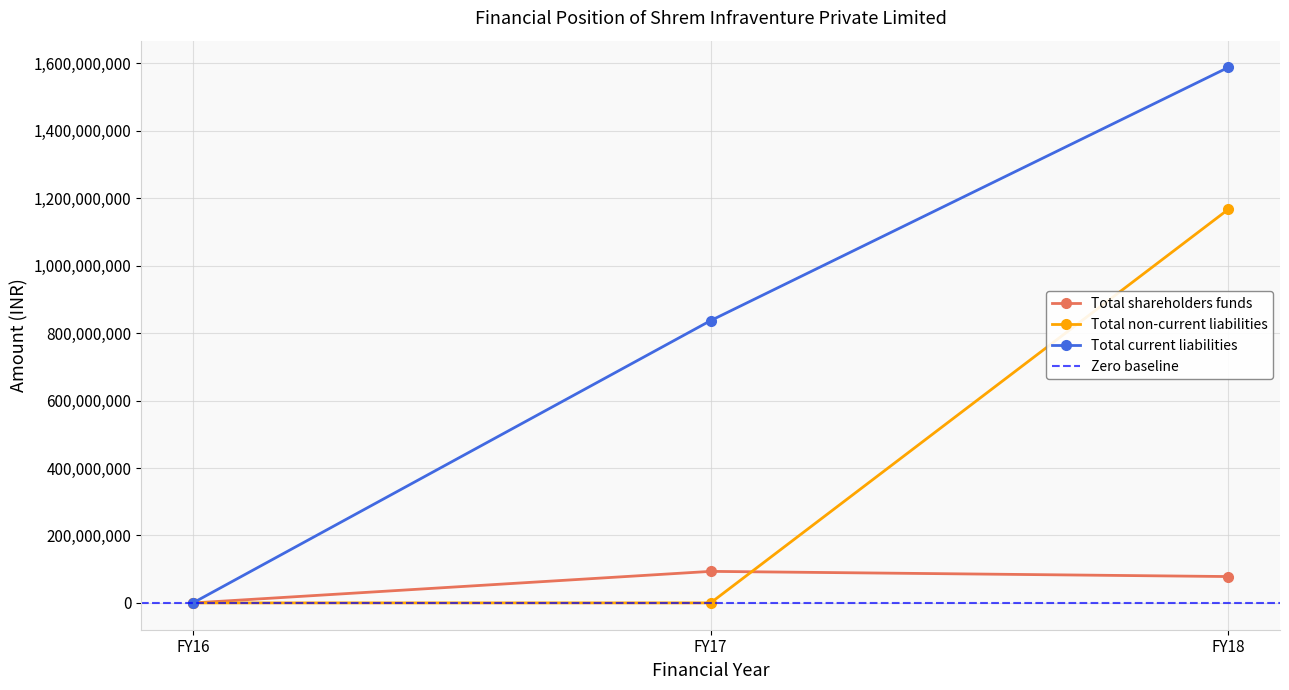

Which has a higher value, FY16 or FY18?

FY18